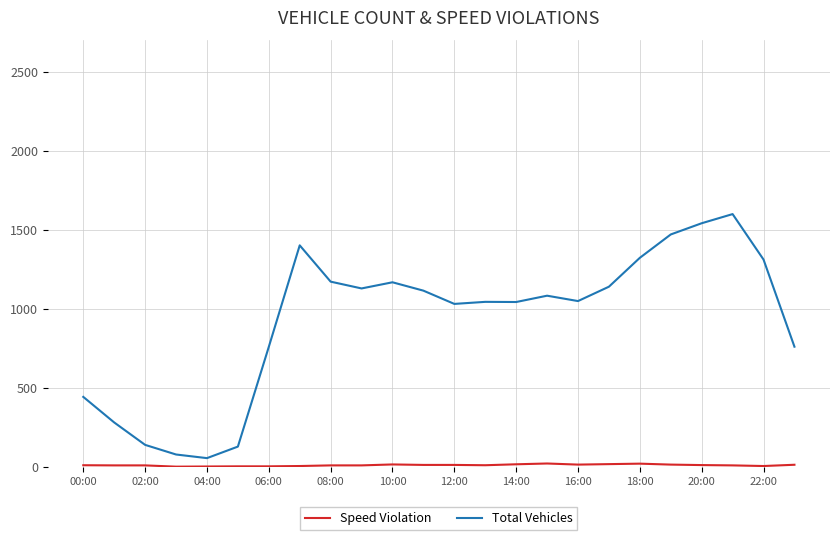

What is the greatest value displayed?

1600